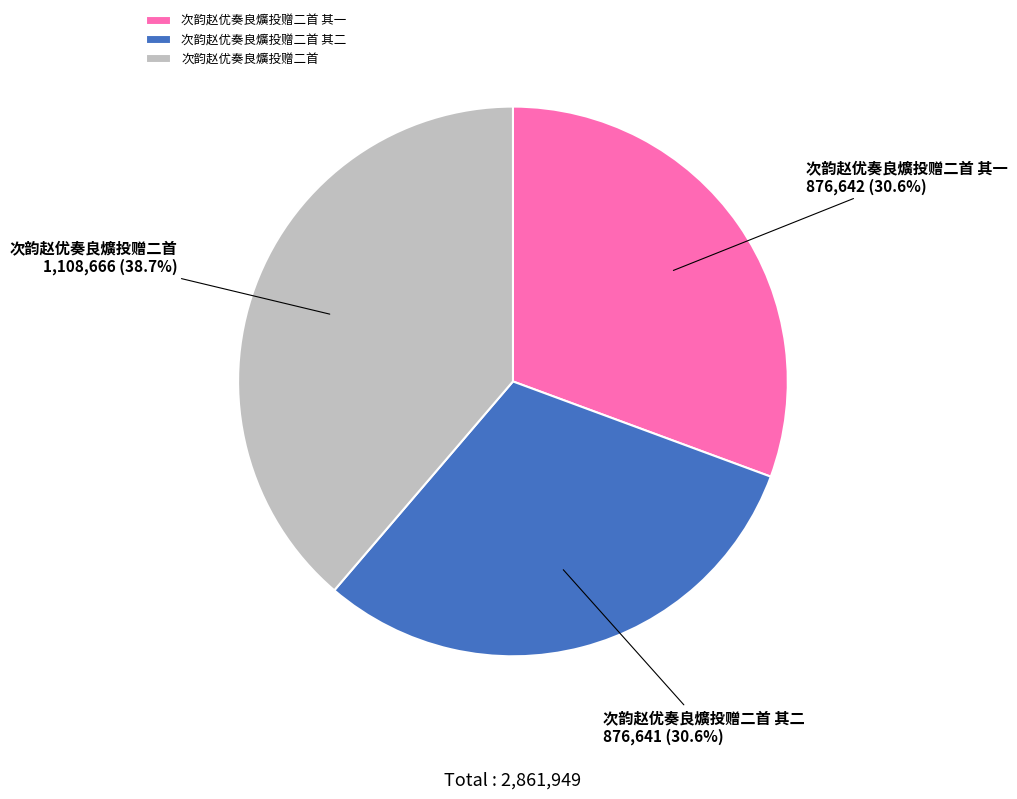

To the nearest percent, what is the combined percentage of 次韵赵优奏良爌投赠二首 and 次韵赵优奏良爌投赠二首 其二?

69%